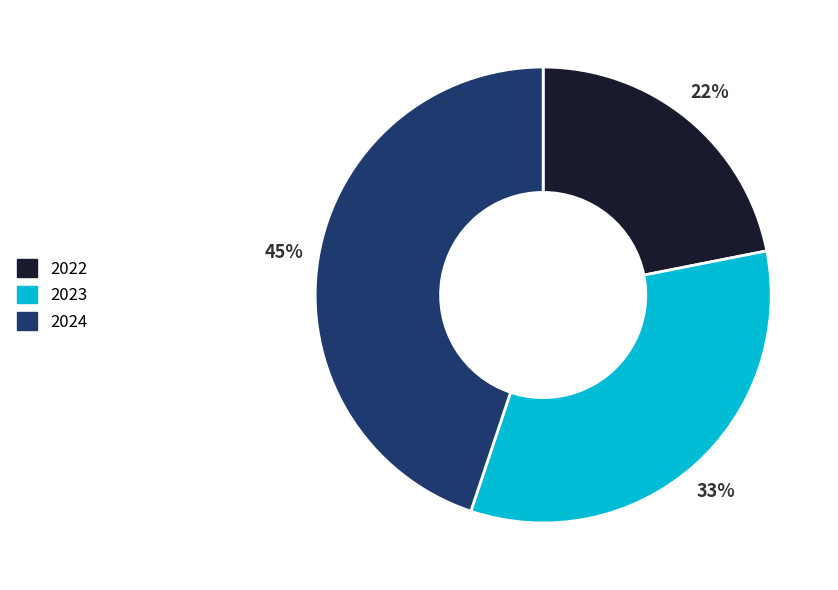

How many segments does this pie chart have?

3